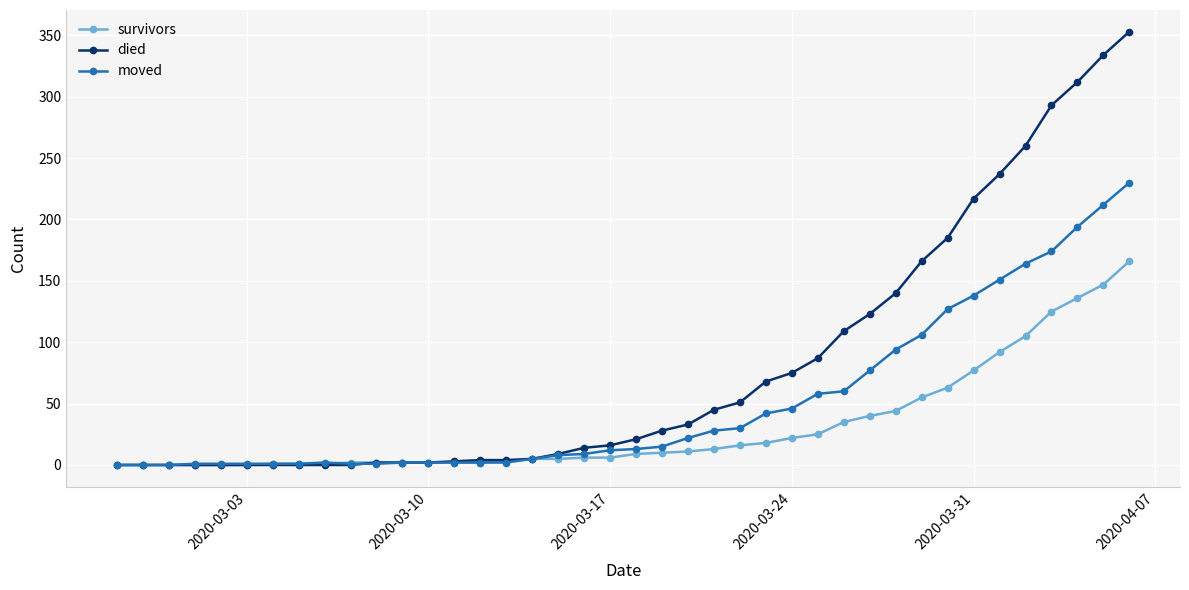

What is the maximum value for died?

353